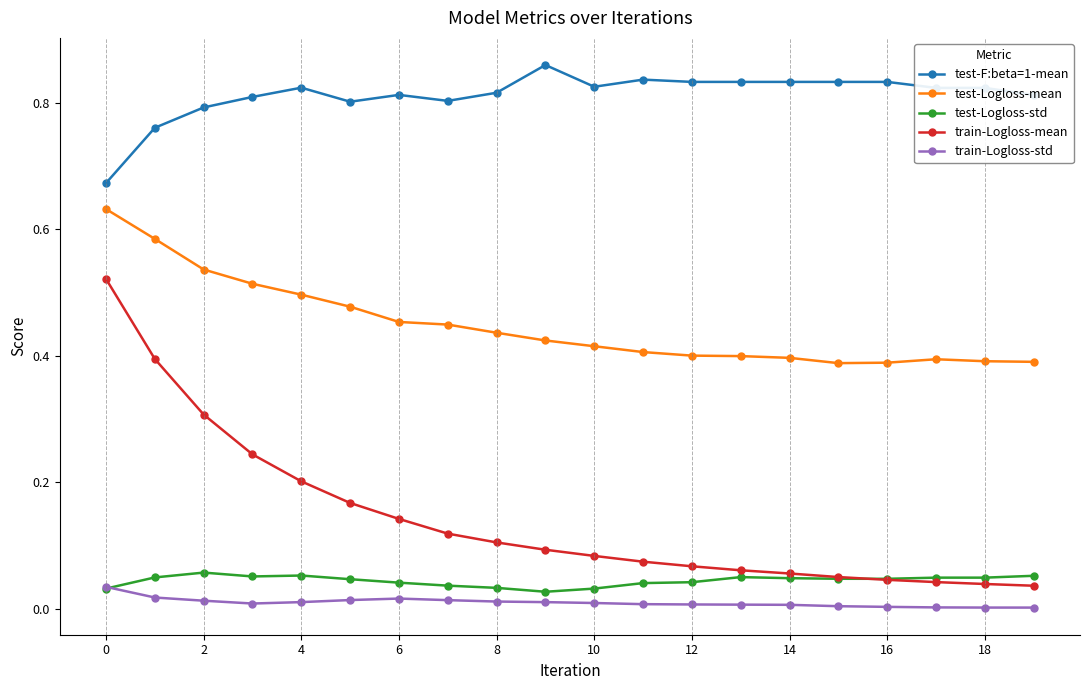

Which series has the widest spread of values?

train-Logloss-mean